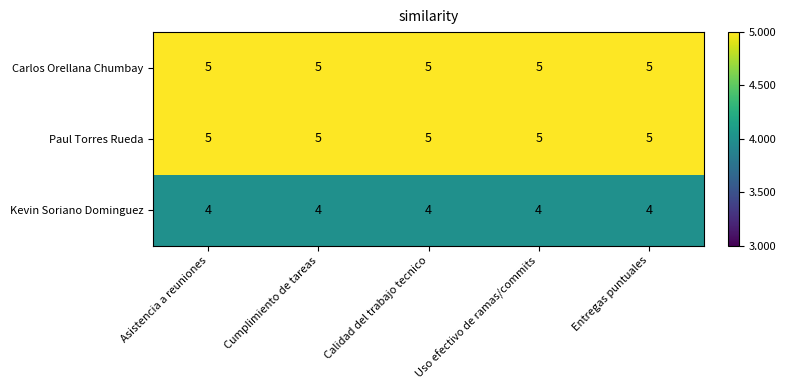

The value of Kevin Soriano Dominguez at Asistencia a reuniones is 6. True or false?

False